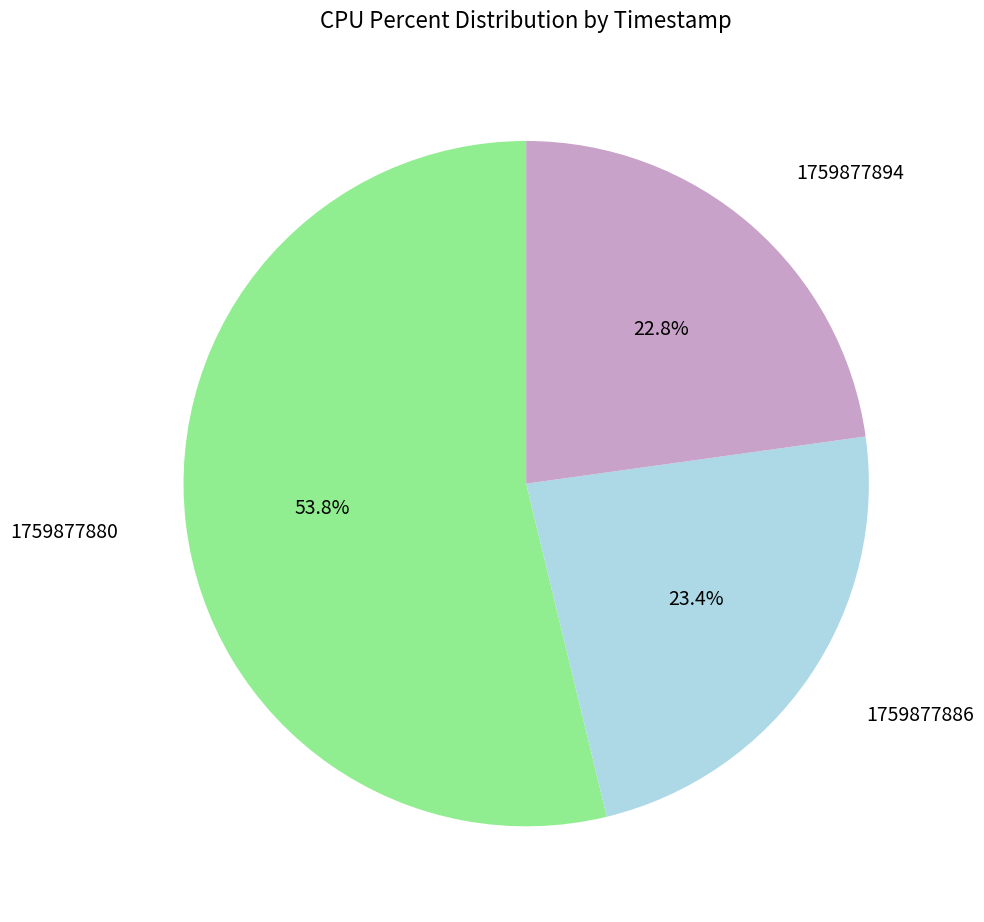

Count the number of slices in the pie.

3